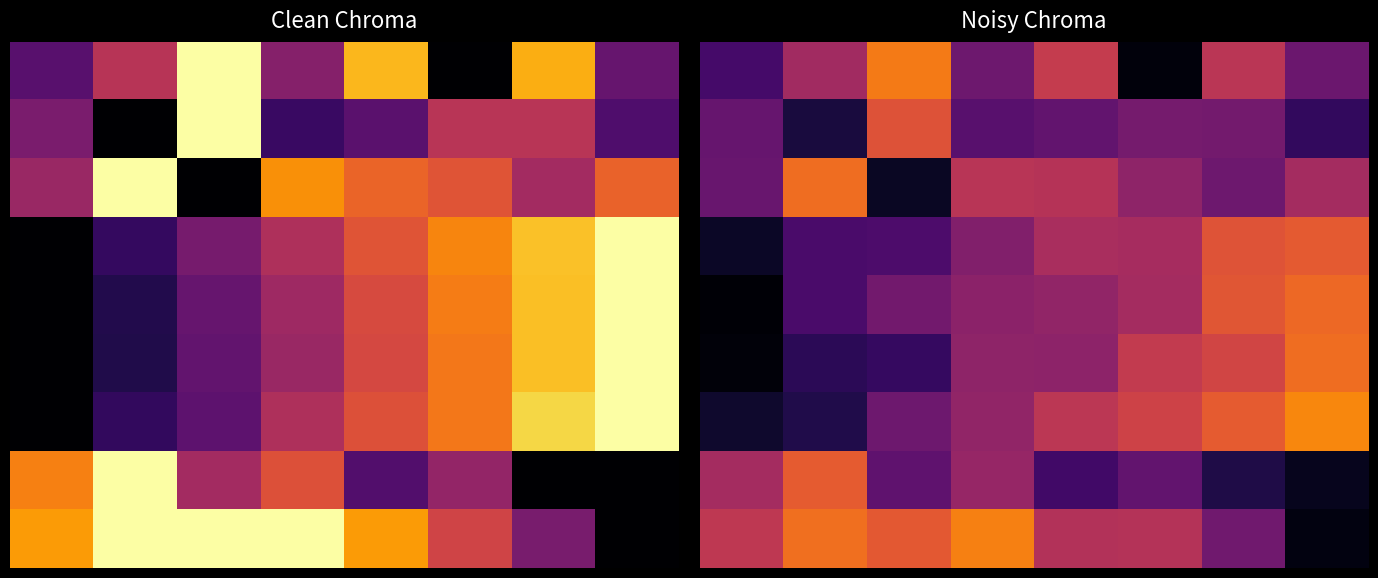

Between 0 and 3, which is larger?

3